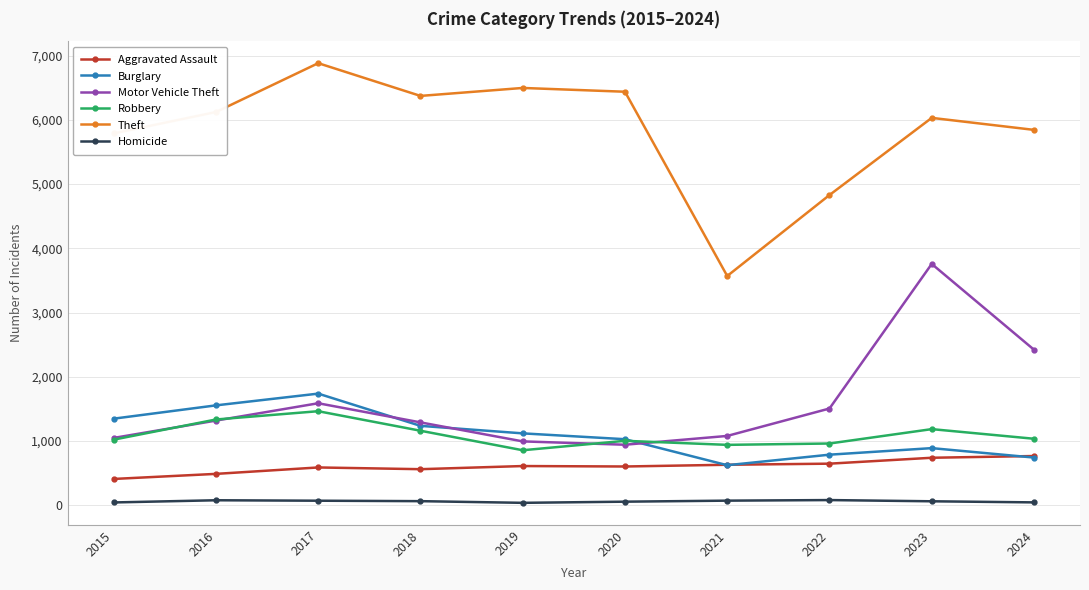

At which label does Theft reach its minimum?

2021